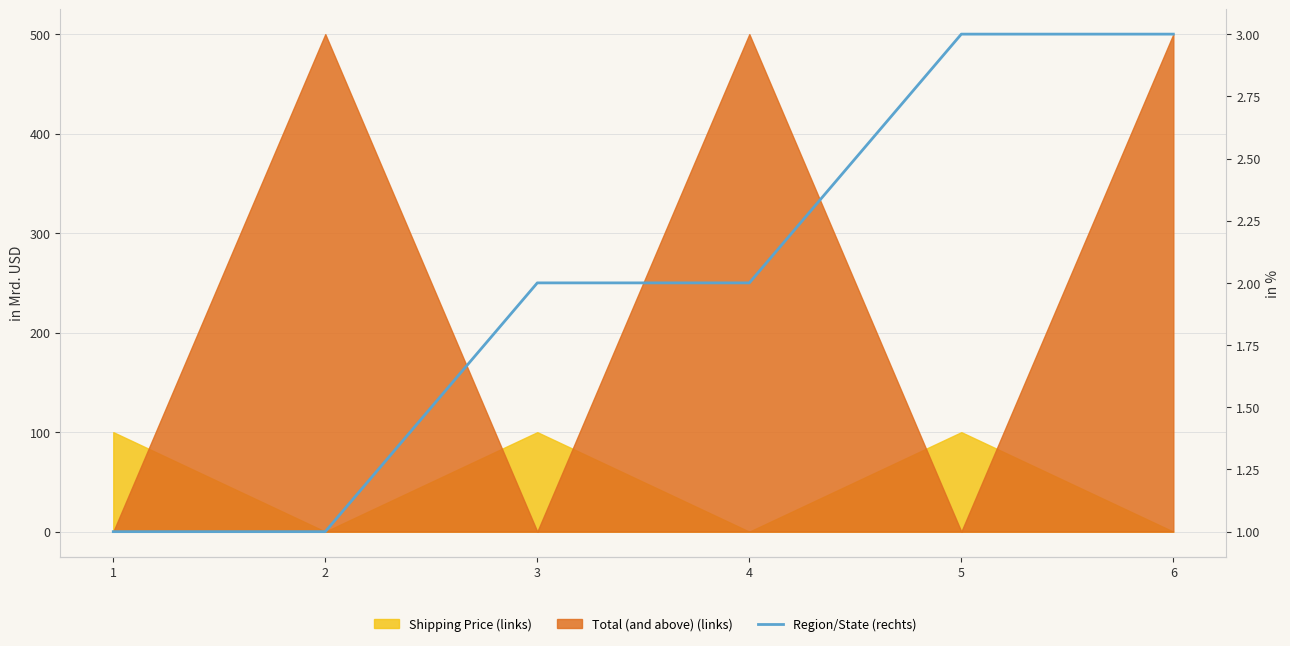

List the labels in order of value, smallest first.

1, 2, 3, 4, 5, 6